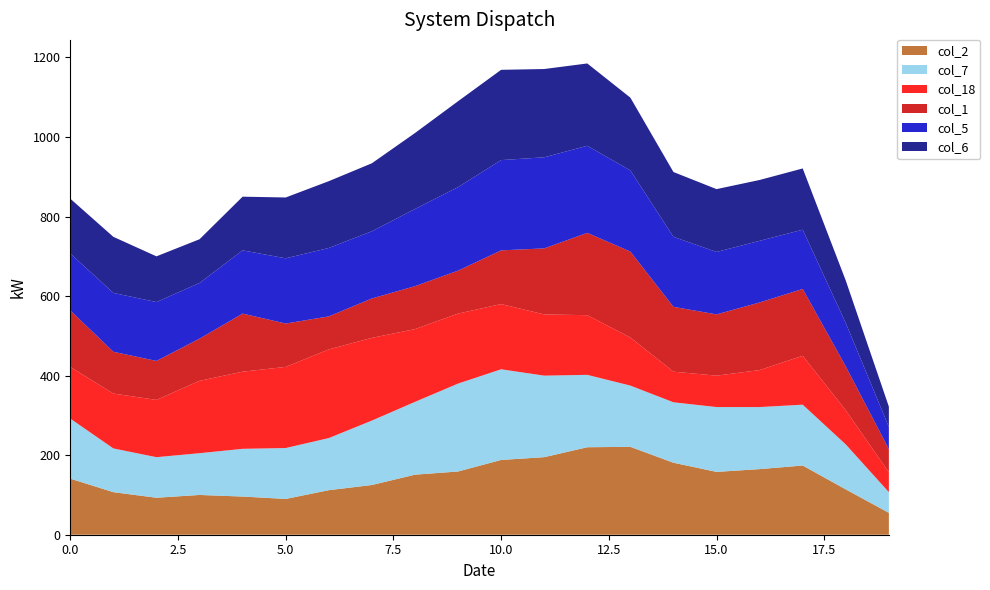

Reading left to right, what are all the values shown in this chart?

col_2: 141	107	93	100	96	90	112	125	151	159	188	195	220	221	181	158	165	174	114	55
col_7: 151	110	102	105	120	128	131	162	183	221	228	205	182	154	152	163	156	153	113	52
col_18: 130	138	144	182	194	204	223	208	183	176	164	154	150	121	77	79	93	123	86	50
col_1: 142	105	98	106	146	109	83	99	108	108	135	166	207	216	163	154	170	168	110	58
col_5: 143	148	148	140	159	164	172	169	194	210	227	229	219	204	176	157	155	149	109	56
col_6: 138	141	115	110	135	153	168	171	191	216	227	222	207	183	163	158	153	154	107	51